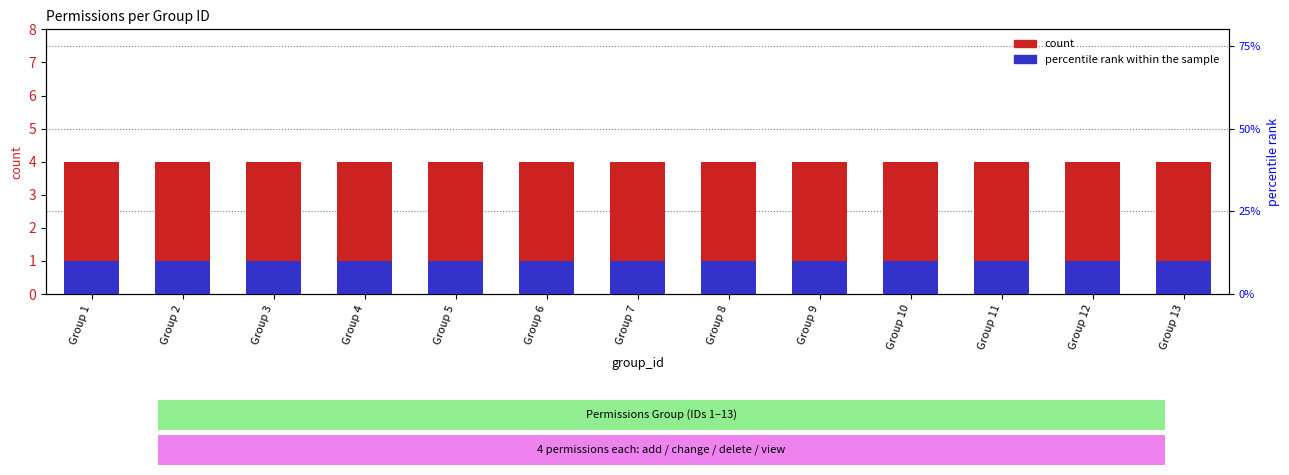

What is the approximate value of count at Group 11?

4